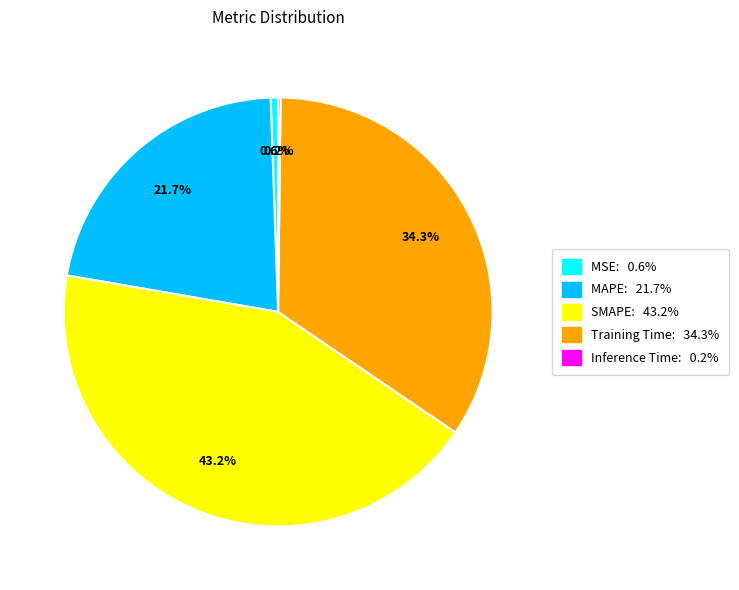

What percentage is the Training Time slice, to the nearest percent?

34%